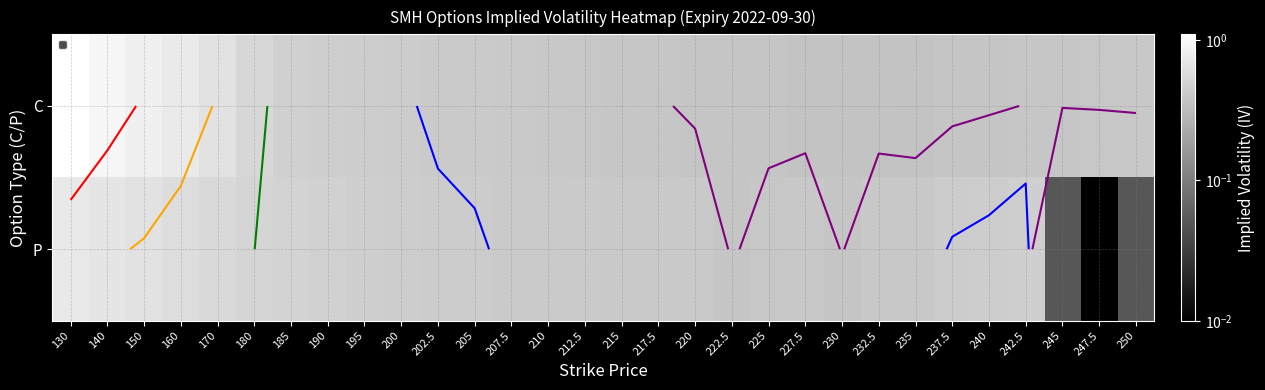

List the series in order of their overall mean, lowest first.

P, C